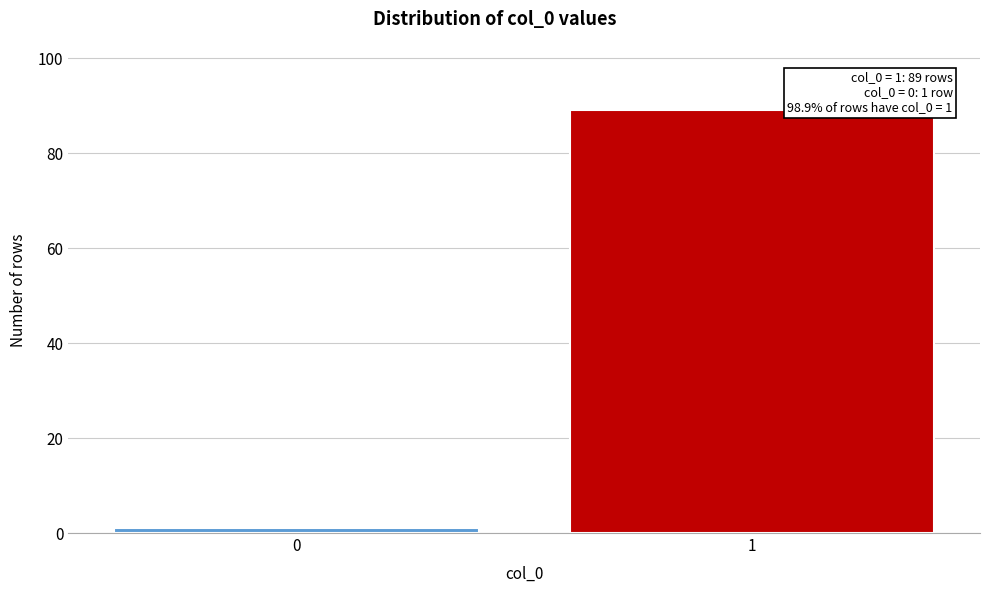

Reading left to right, what are all the values shown in this chart?

1	89